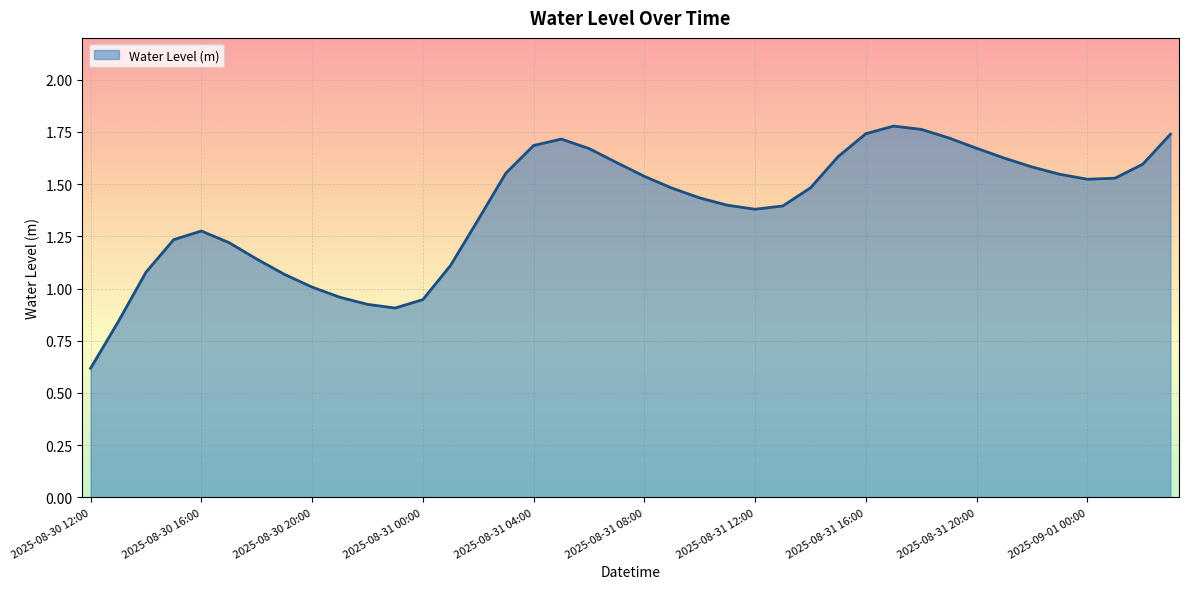

What is the minimum value shown in the chart?

0.6